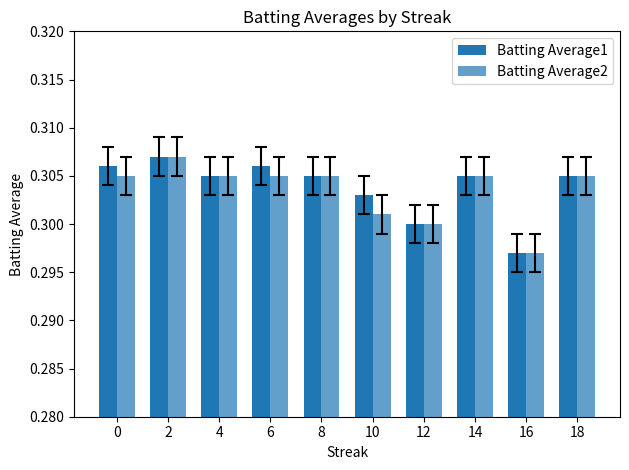

What is the approximate value of Batting Average1 at 8?

0.3